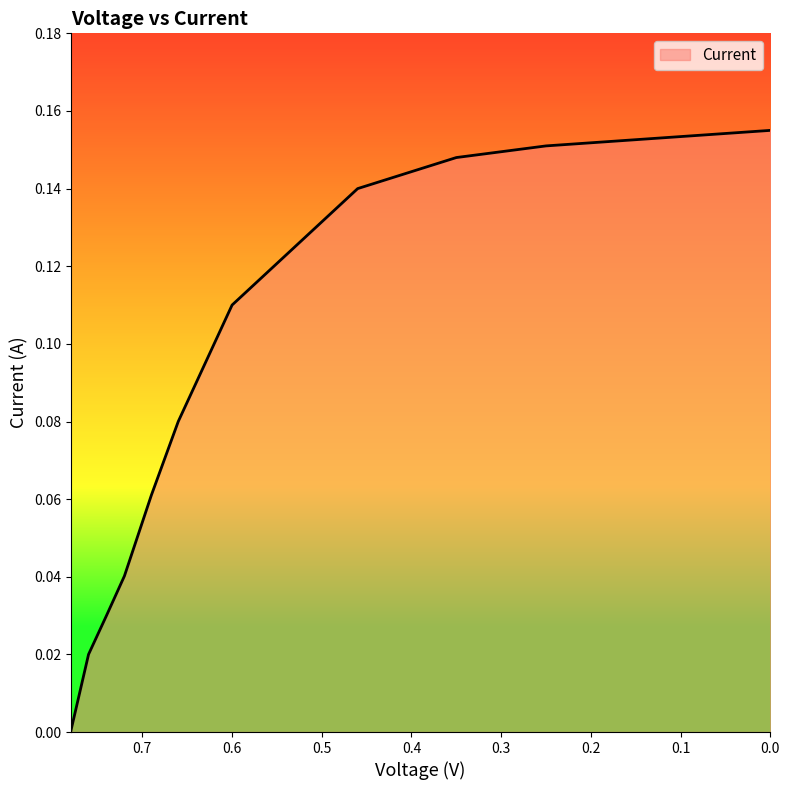

True or false: the data shows 0.0 at 0.78.

True